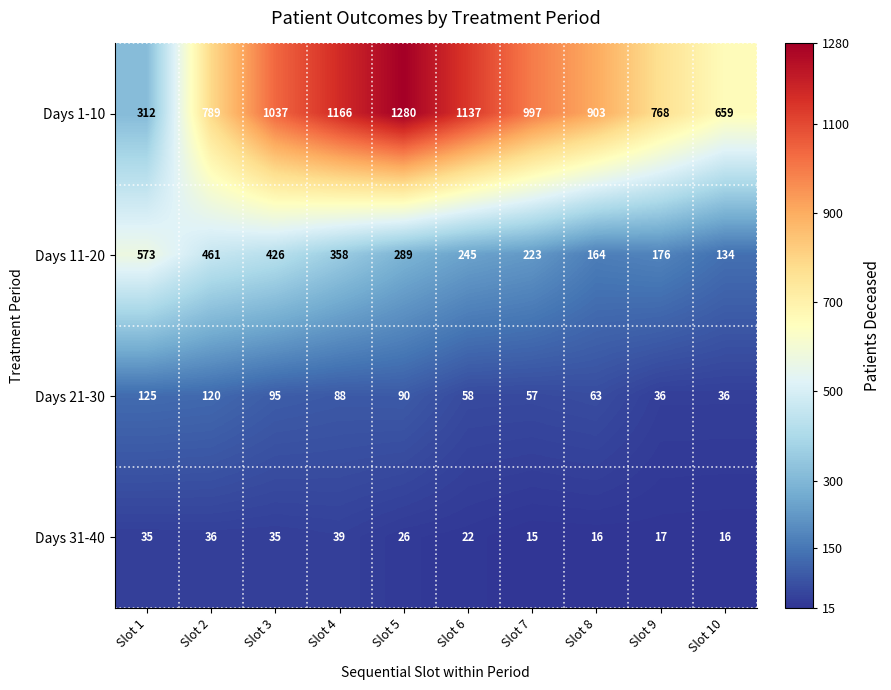

At how many categories does at least one series exceed 544?

10